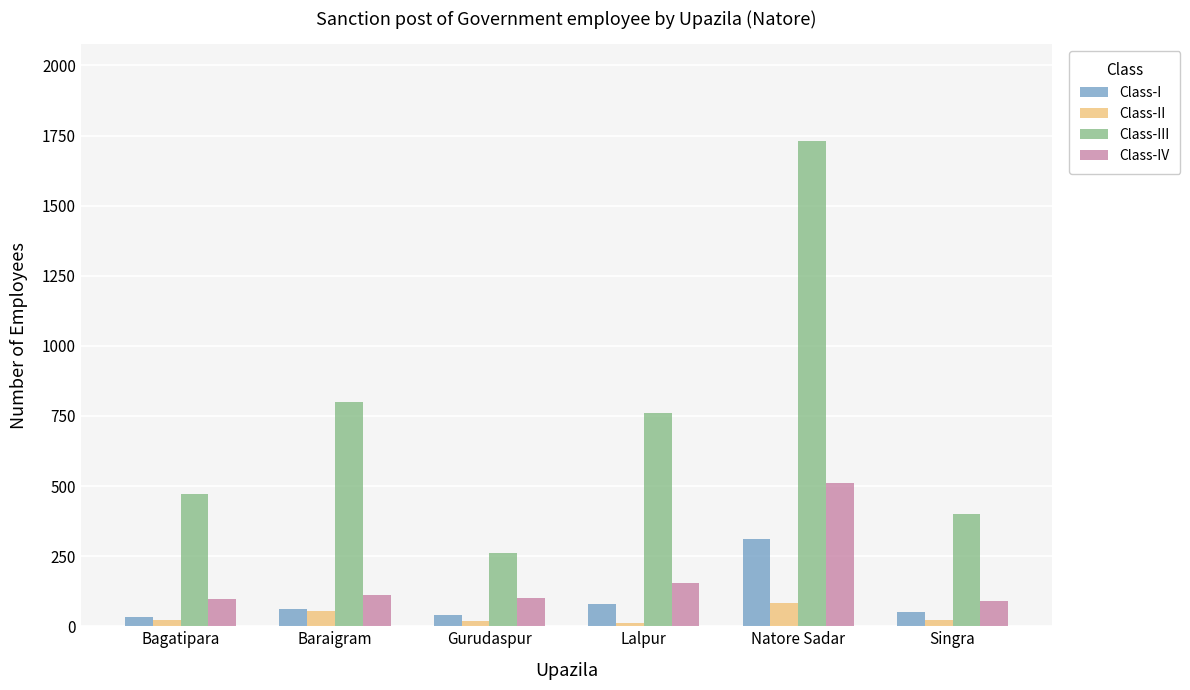

What is the label of the 6th bar from the right?

Bagatipara